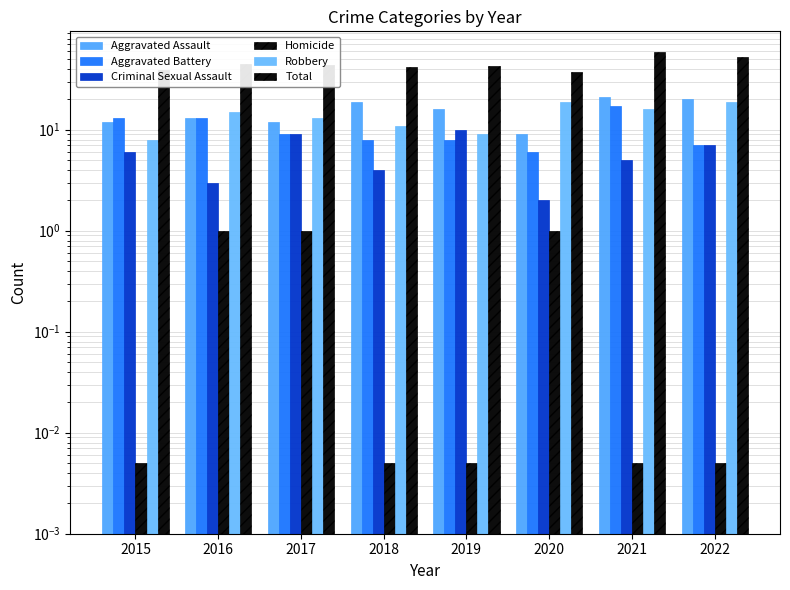

What is the sum of all Total values?

362.0